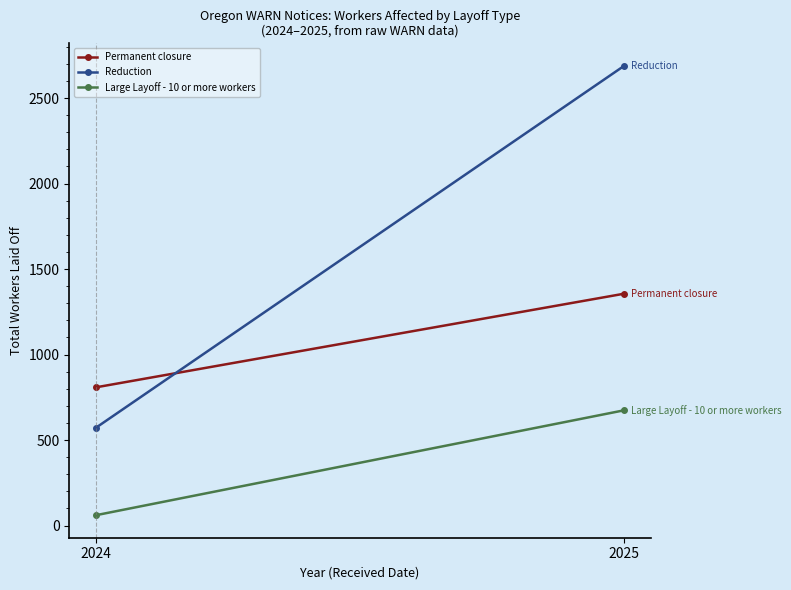

What is the total value across all series at 2025?

4719